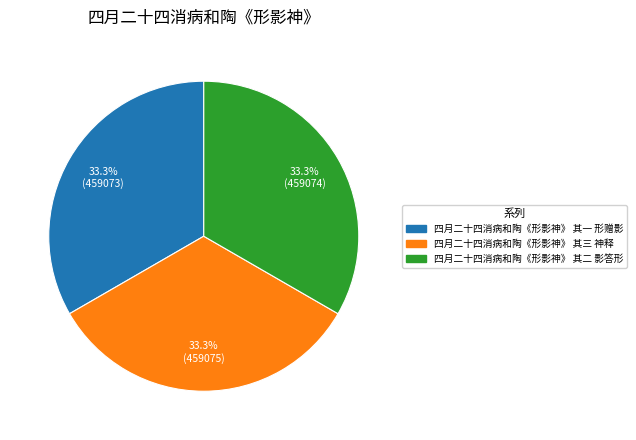

How many segments does this pie chart have?

3